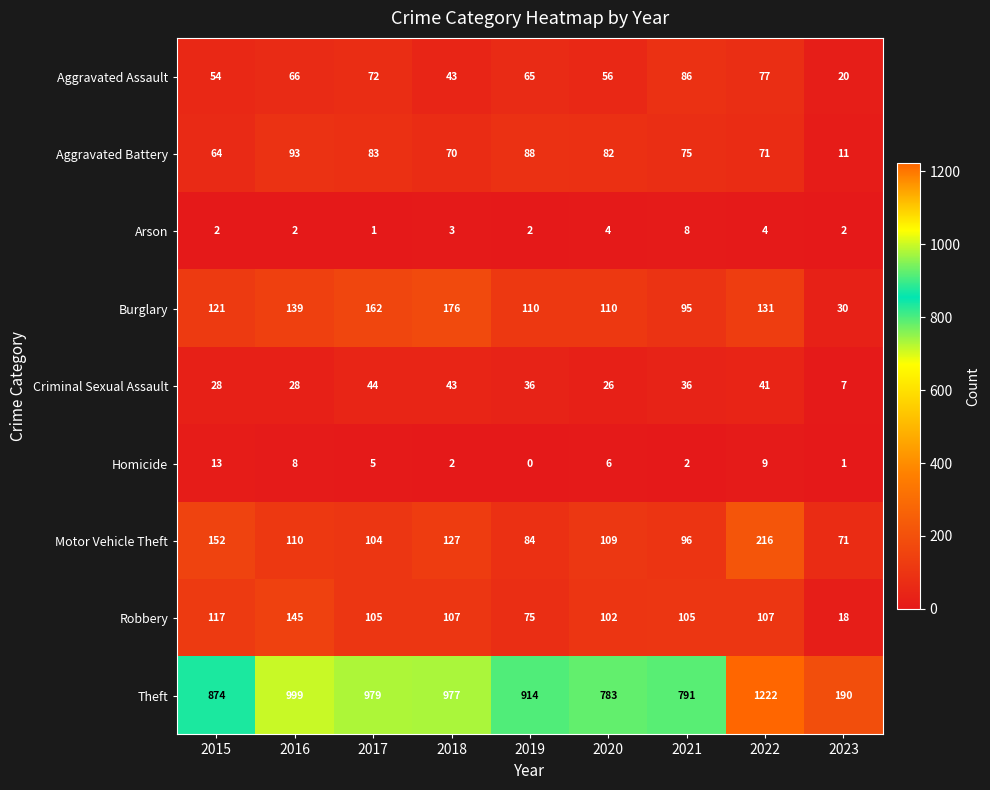

List the labels in order of Aggravated Battery value, smallest first.

2023, 2015, 2018, 2022, 2021, 2020, 2017, 2019, 2016